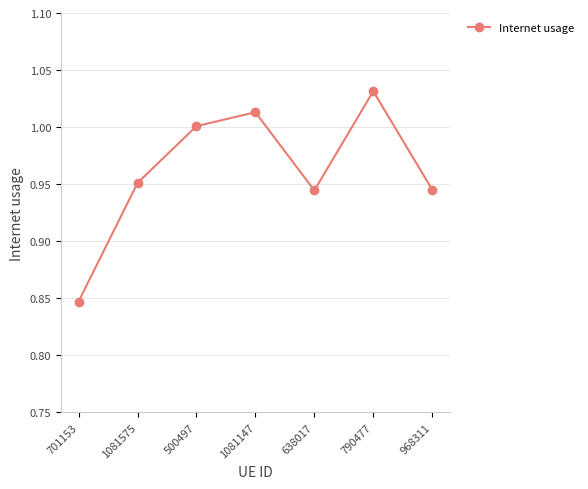

Where is the first local minimum?

638017